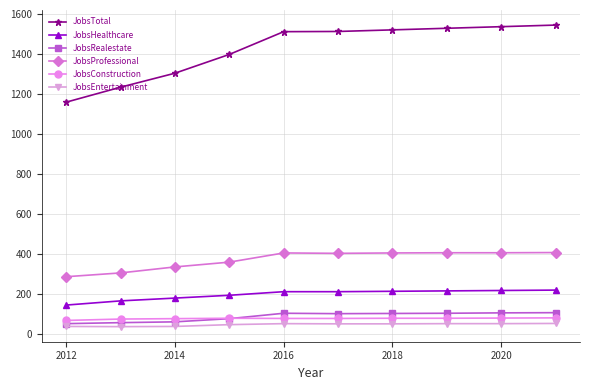

What is the difference between the second highest and second lowest values in the JobsHealthcare series?

52